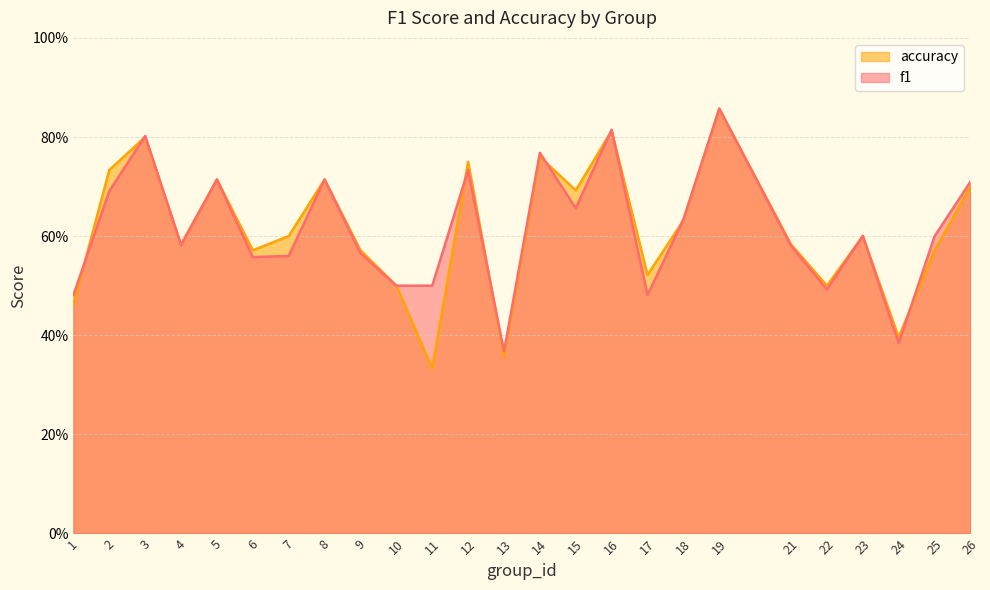

Where is f1 nearest to the value 0?

13